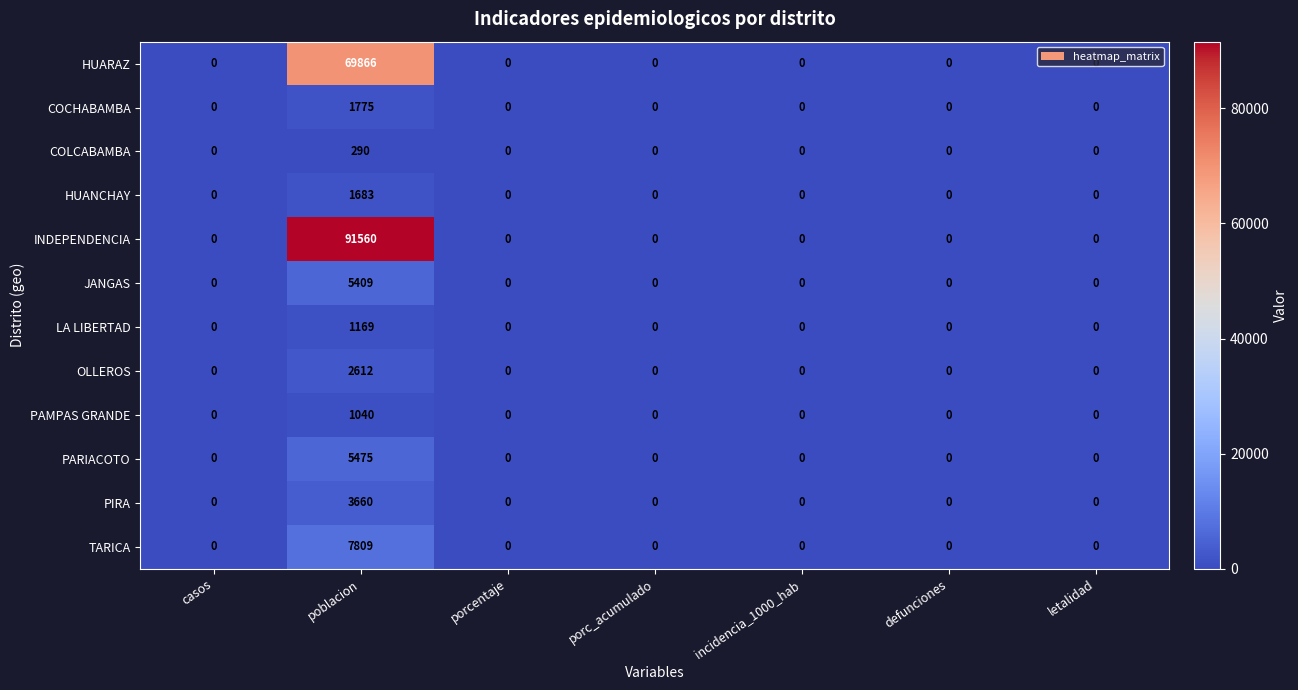

True or false: LA LIBERTAD has a value of -519 at defunciones.

False